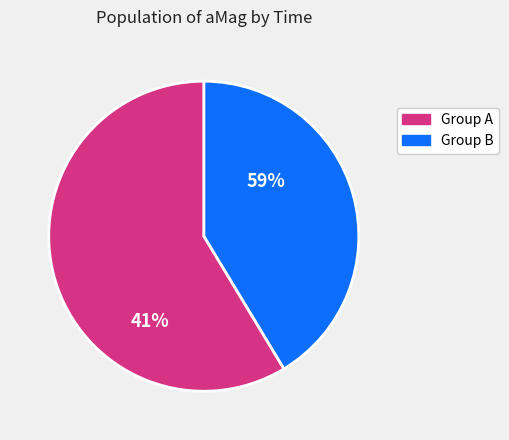

The 1719628028 slice represents 1% of the pie. True or false?

False